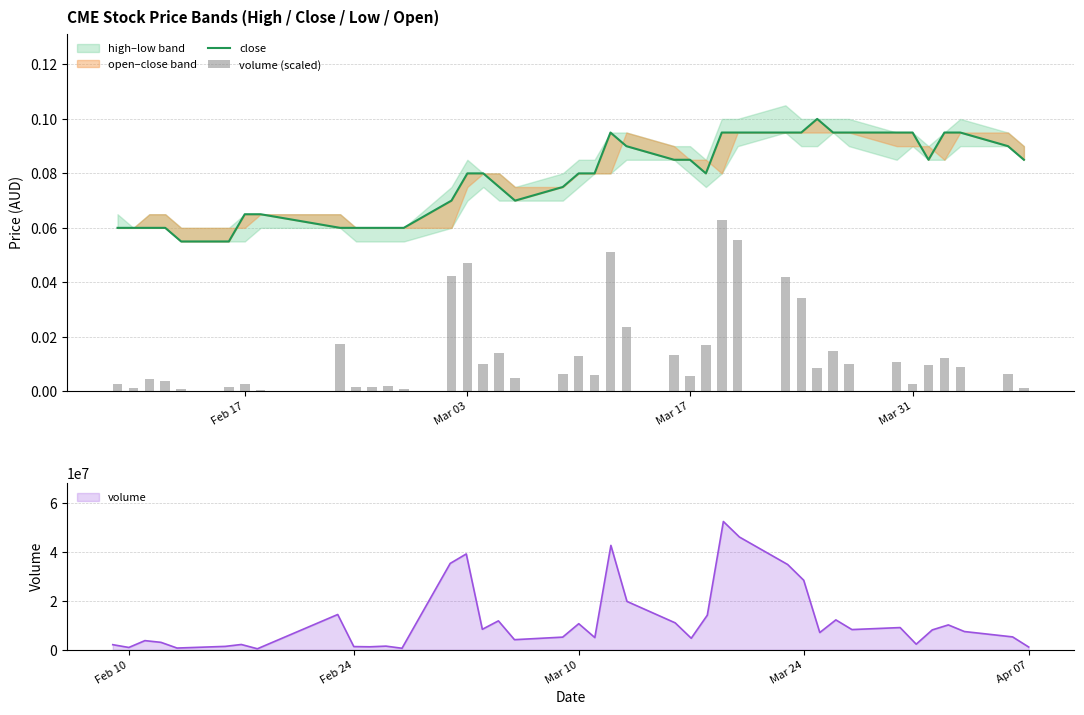

Are the bars grouped side by side (vs. stacked)?

Yes